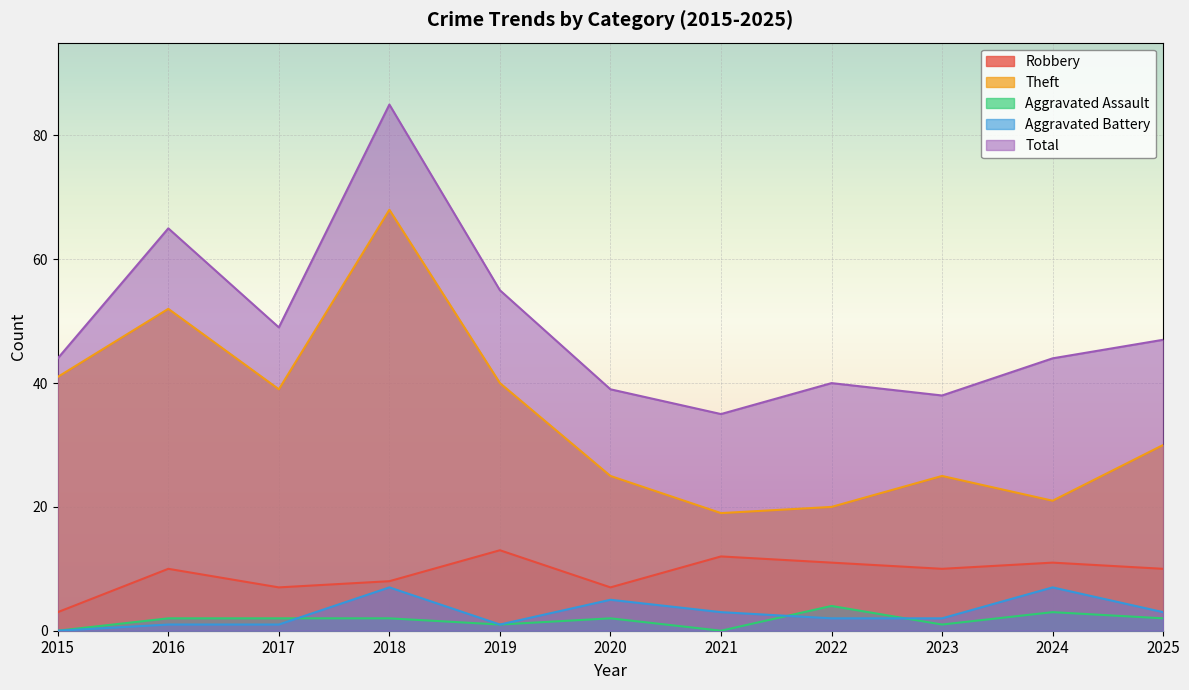

What are all the series names shown in the legend?

Robbery, Theft, Aggravated Assault, Aggravated Battery, Total